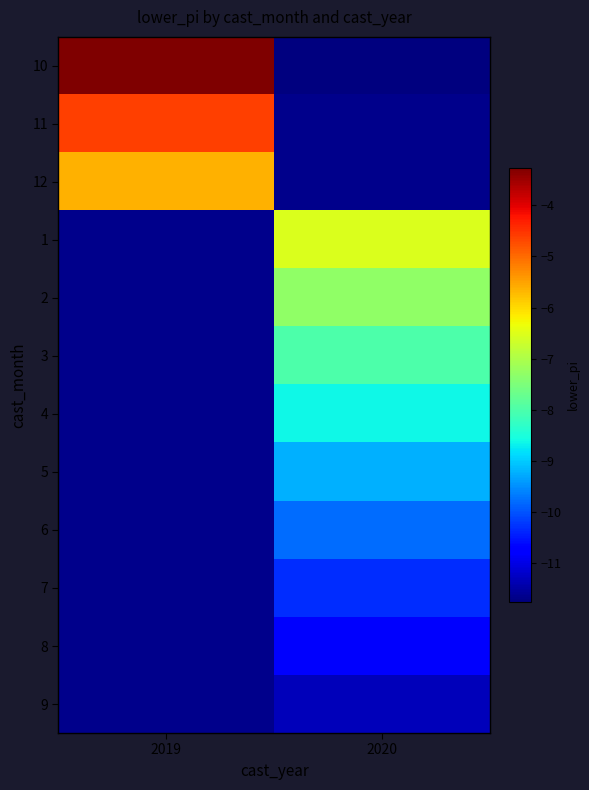

Between 2020 and 2019, which is larger?

2019